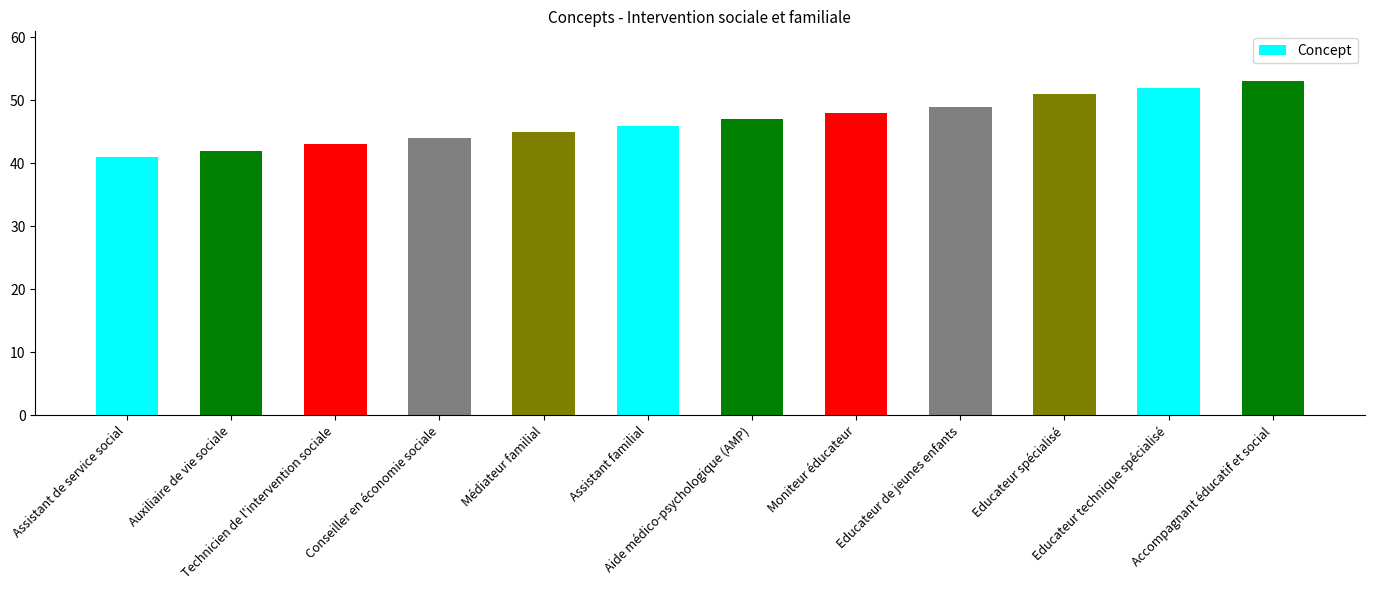

Reading left to right, list all the values displayed in this chart.

41	42	43	44	45	46	47	48	49	51	52	53